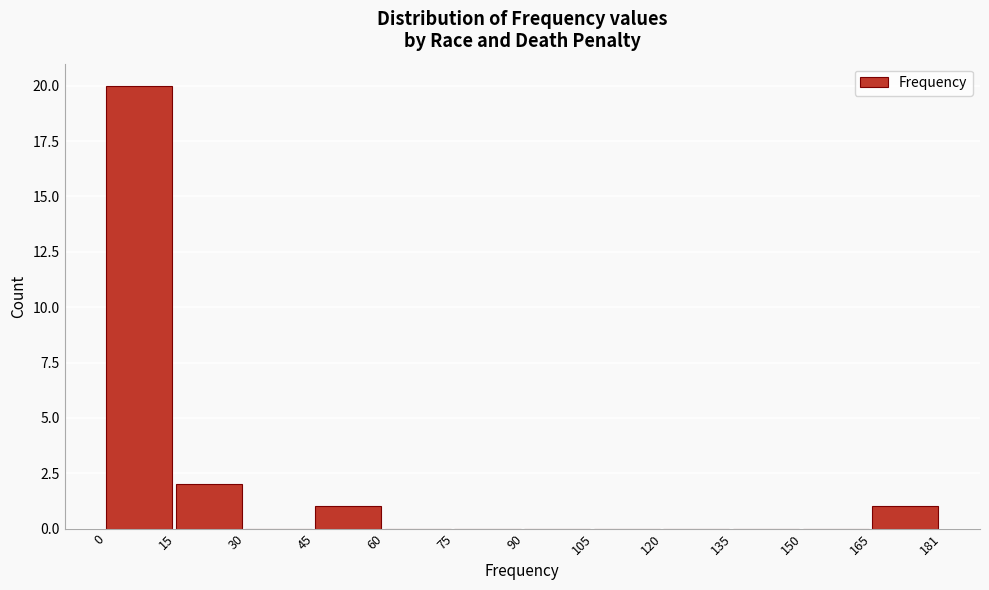

How tall is the bar that spans 165 to 181 on the x-axis? The values are not printed on the chart, so give them approximately, as read against the axis.

1